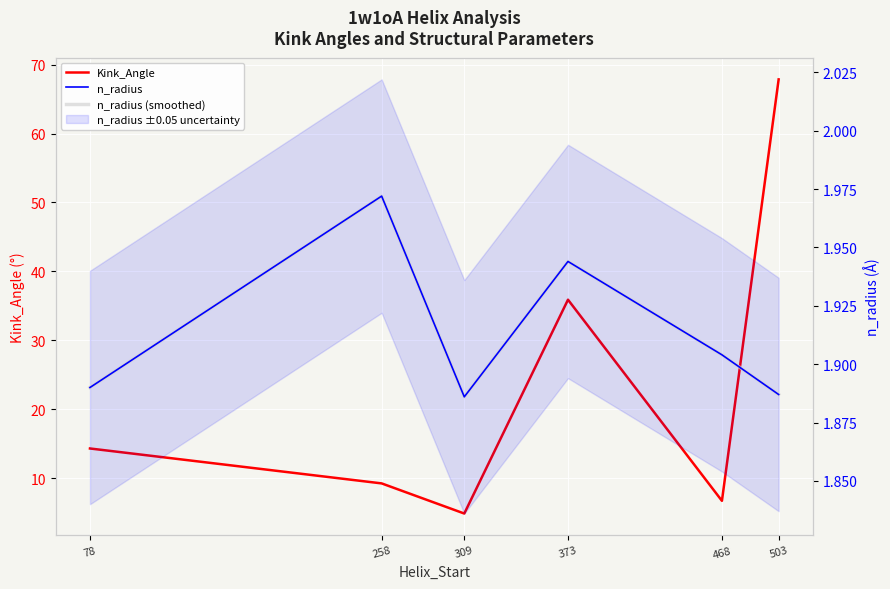

Reading right to left, extract all data points from this chart.

Kink_Angle: 503=67.8	468=6.7	373=35.9	309=4.9	258=9.3	78=14.3
n_radius: 503=1.9	468=1.9	373=1.9	309=1.9	258=2.0	78=1.9
n_radius (smoothed): 503=1.9	468=1.9	373=1.9	309=1.9	258=2.0	78=1.9